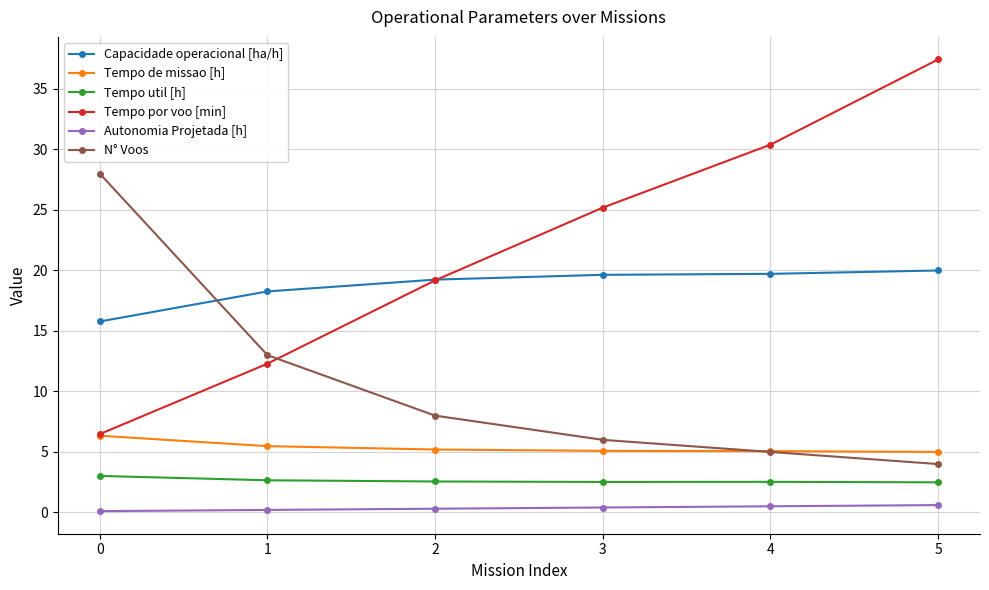

Which series changed the most between 1 and 3?

Tempo por voo [min]